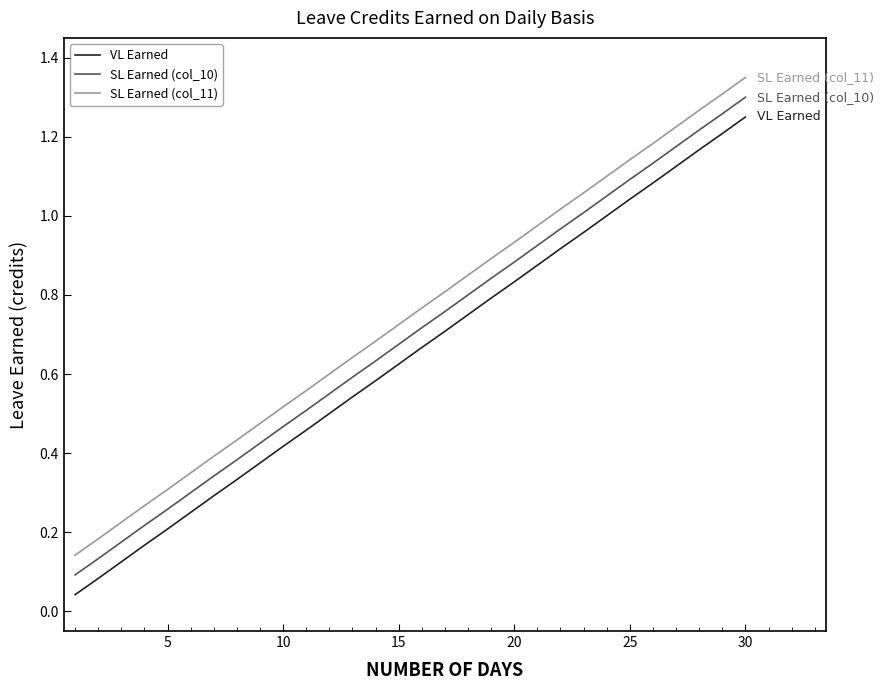

True or false: VL Earned and SL Earned (col_11) intersect in this chart.

False